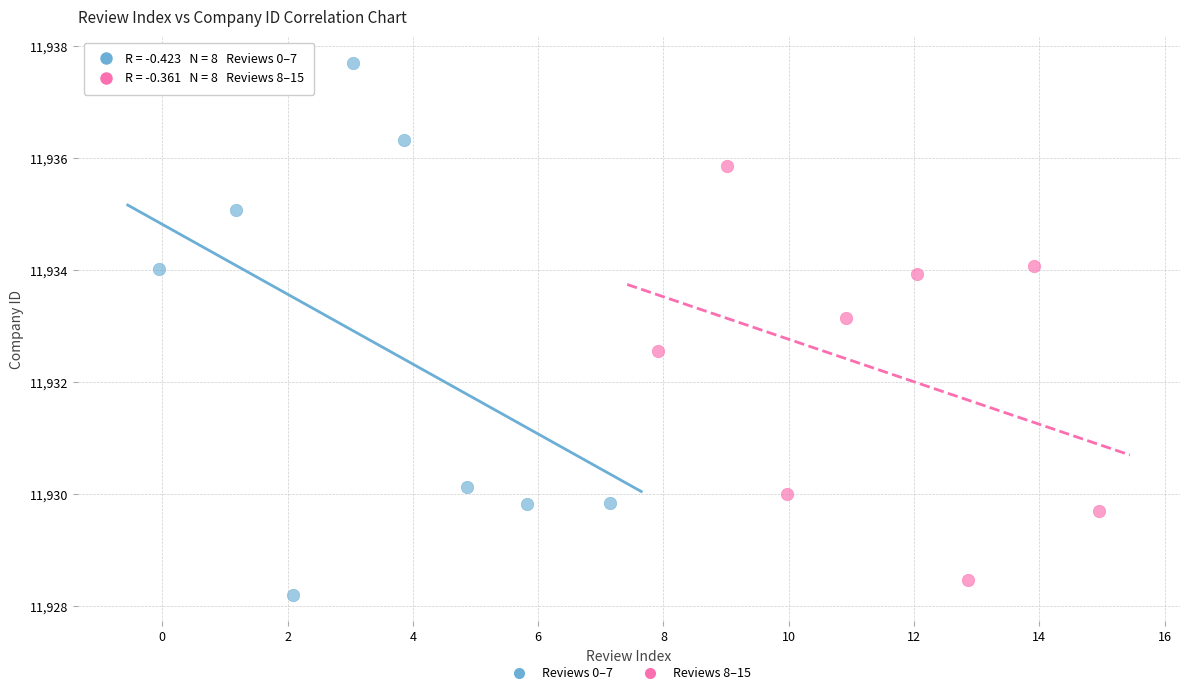

Which series reaches the minimum Y coordinate?

Reviews 0–7